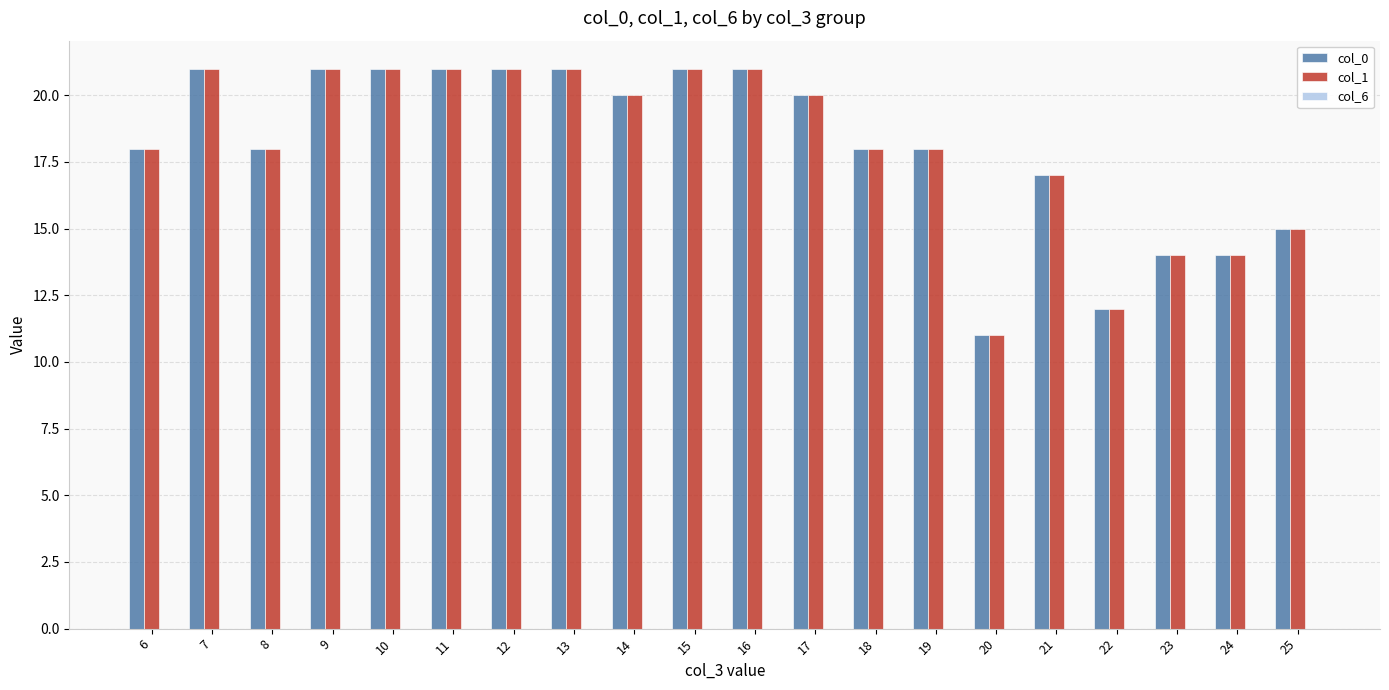

Is it true that col_0 equals 34 at 12?

False